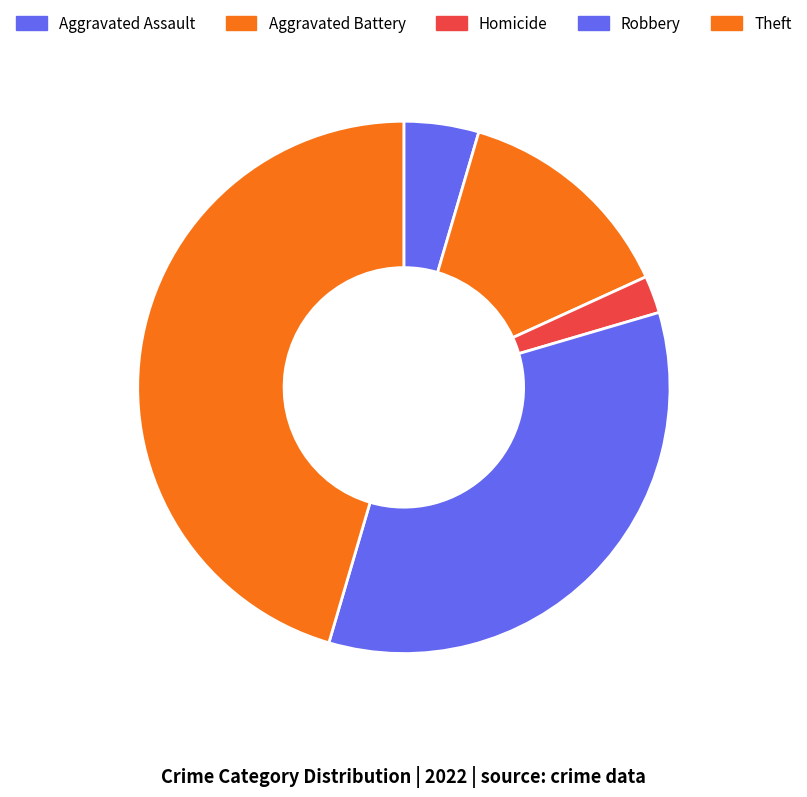

Rank the categories by value from highest to lowest.

Theft, Robbery, Aggravated Battery, Aggravated Assault, Homicide